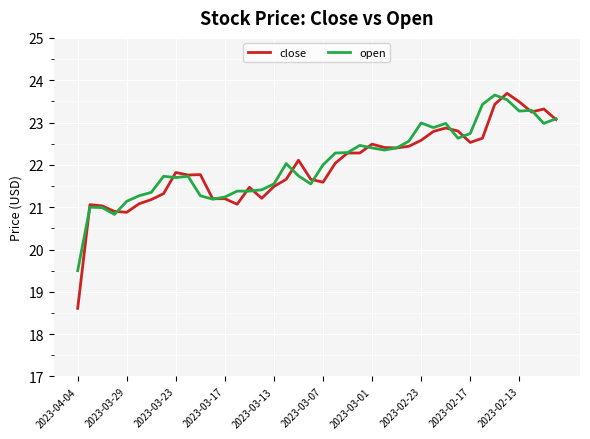

Which series has the widest spread of values?

close